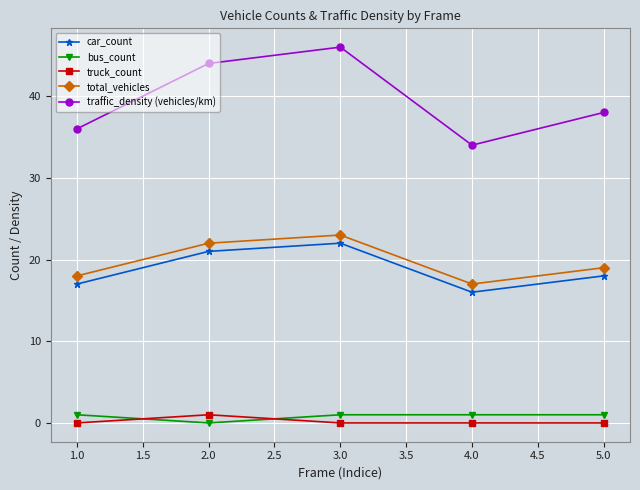

Does the chart display data point markers on the line(s)?

Yes